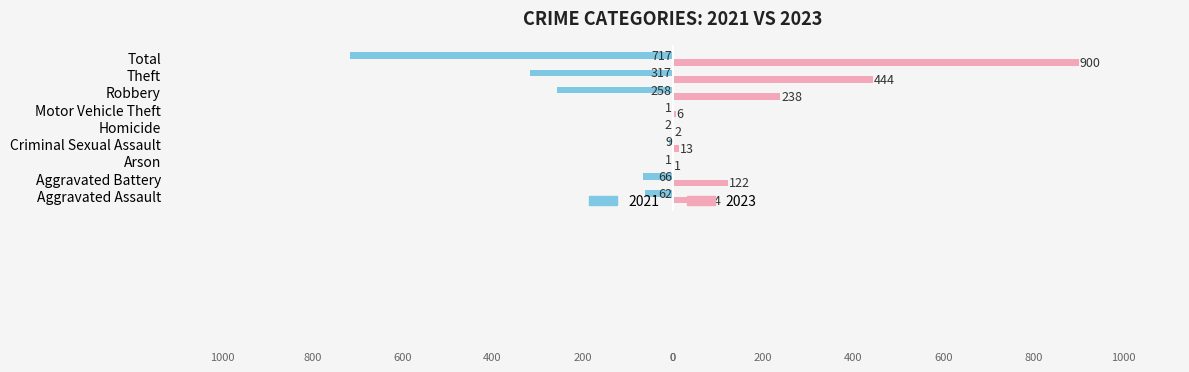

Between Criminal Sexual Assault and Theft, which series saw the biggest shift?

2023